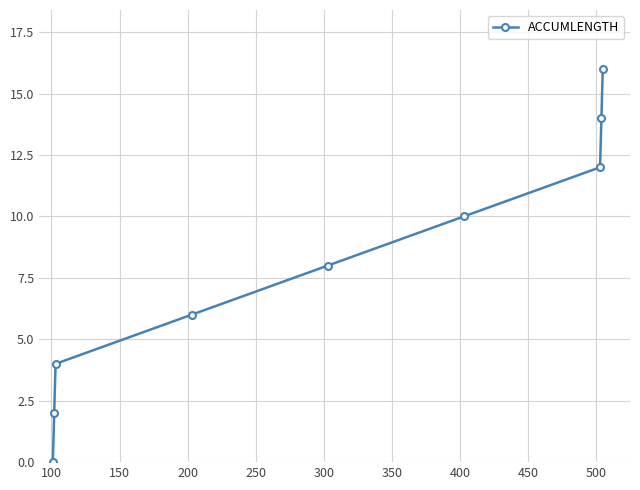

How many values are above zero?

8